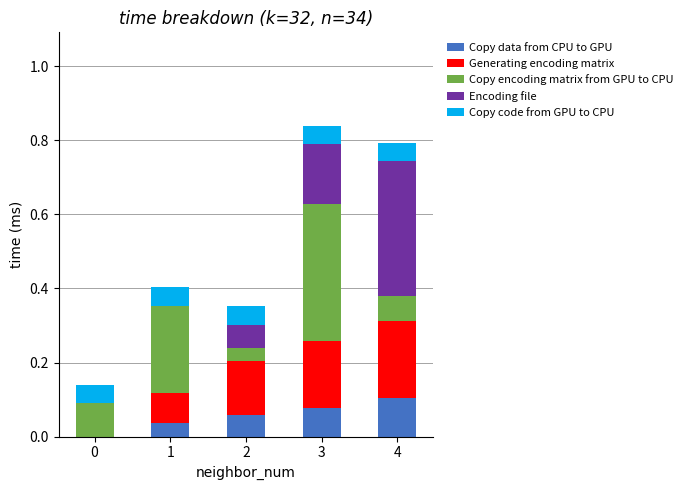

Is it true that Copy data from CPU to GPU equals 0.0 at 1?

True